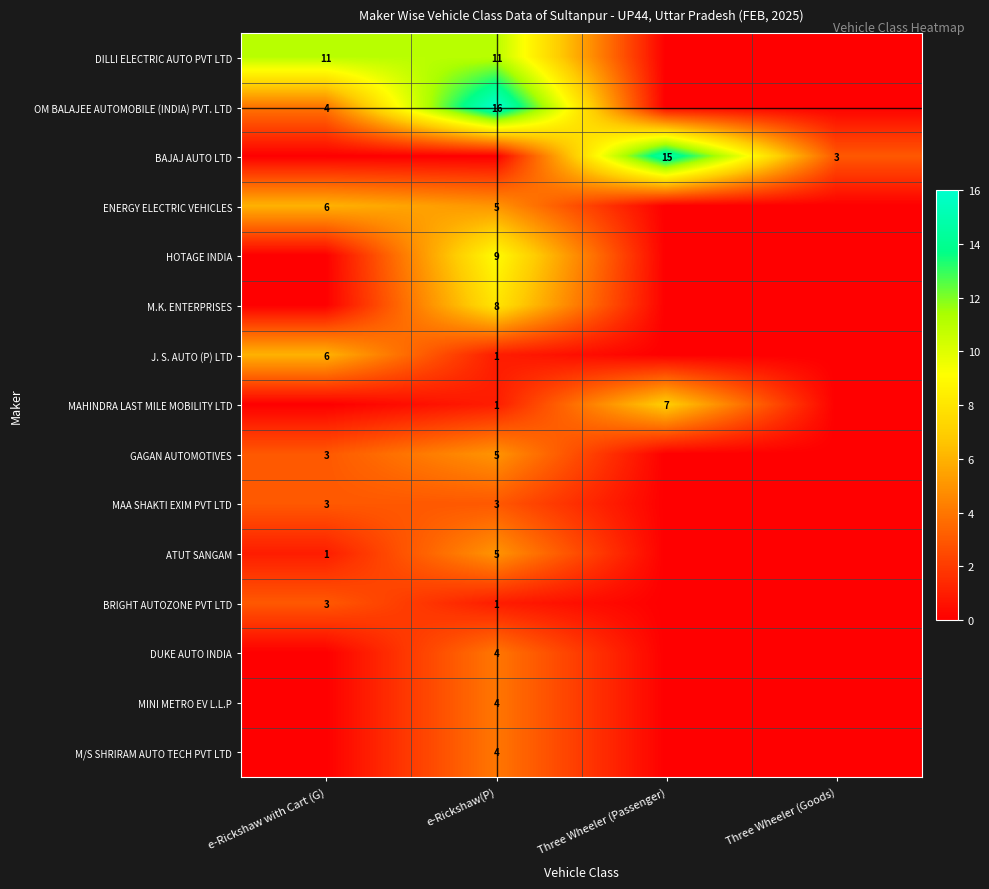

The OM BALAJEE AUTOMOBILE (INDIA) PVT. LTD series shows 16 at e-Rickshaw(P). True or false?

True